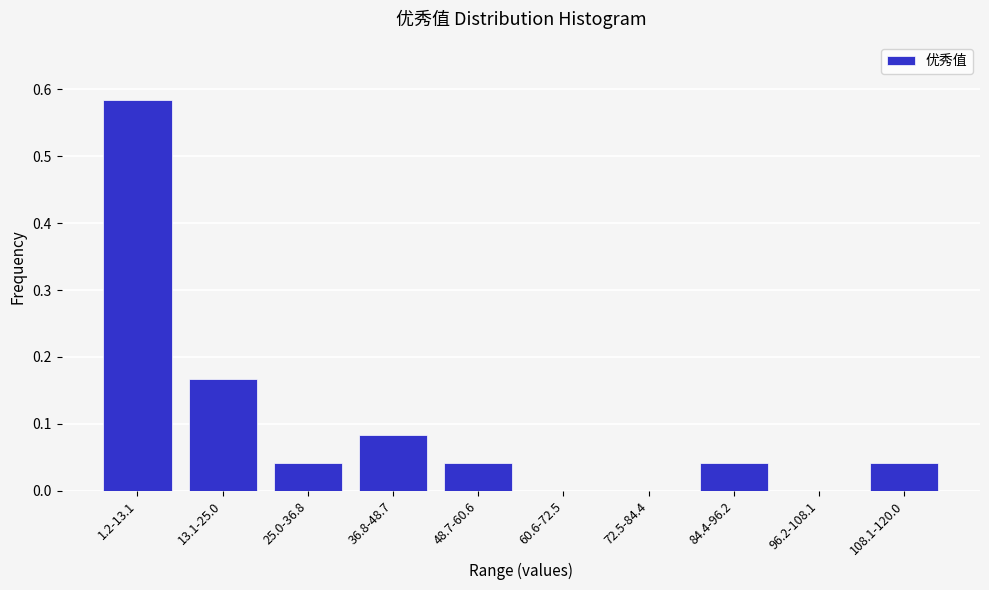

Which label corresponds to the largest value in the chart?

1.2-13.1